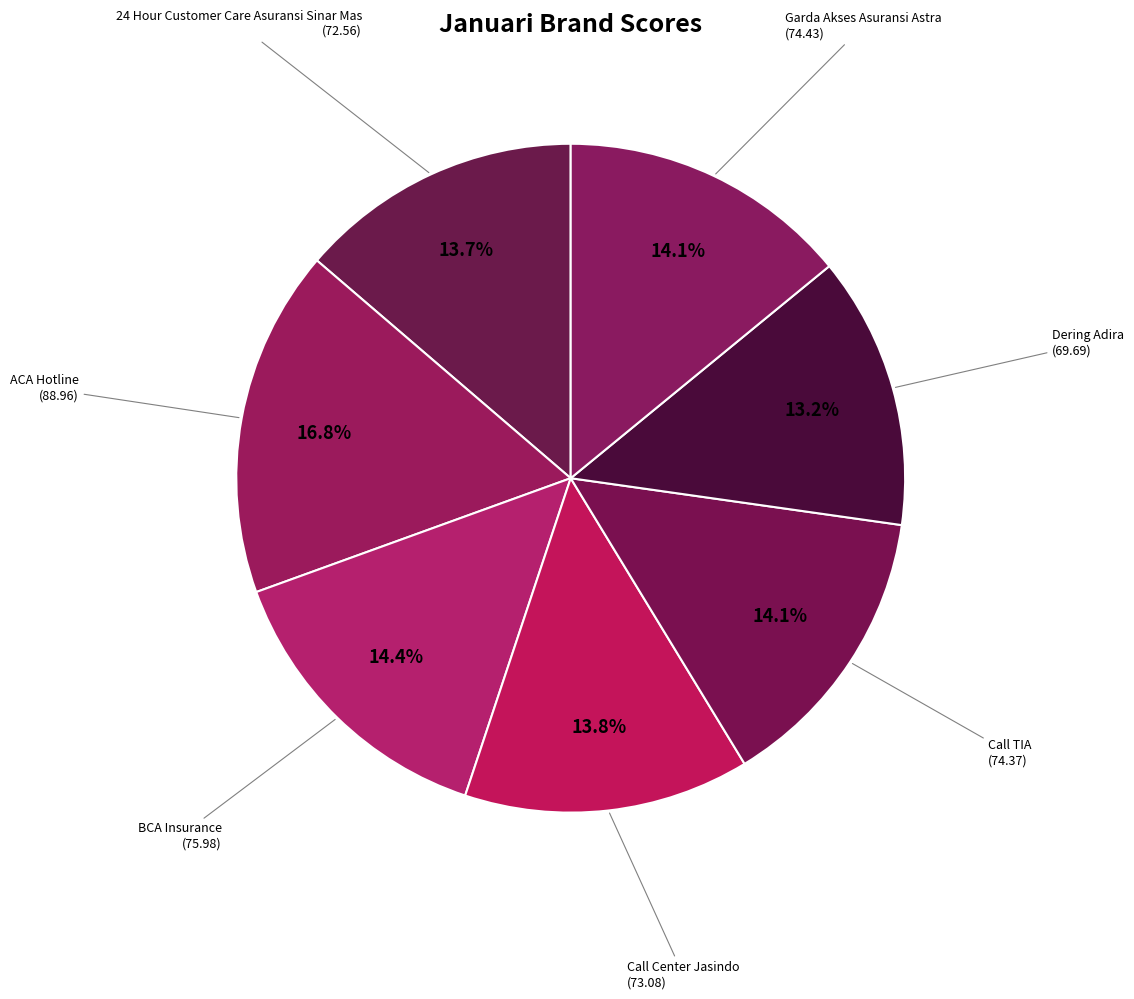

To the nearest percent, what portion does Call TIA represent?

14%